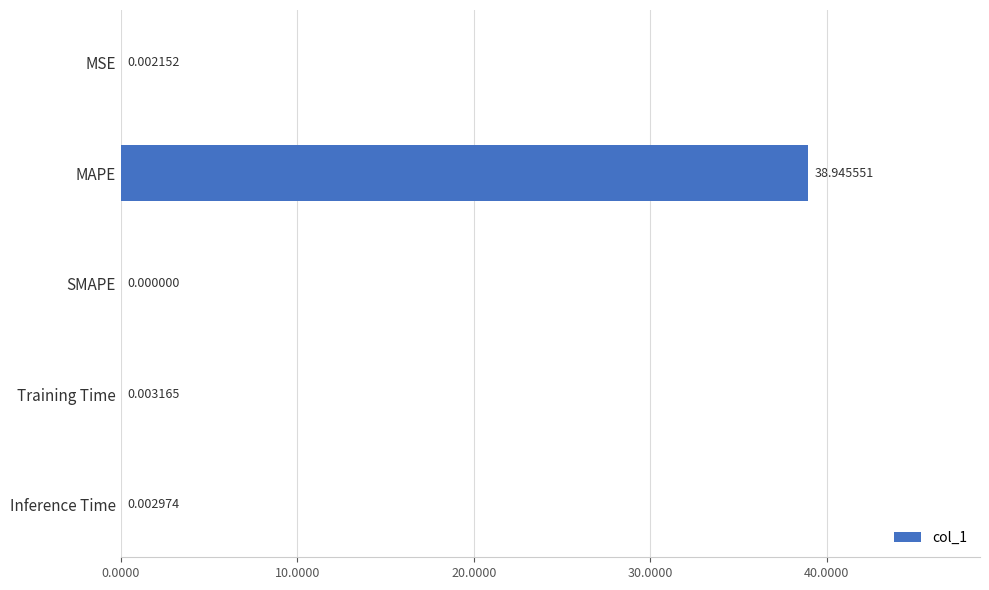

What is the change in value from MAPE to Inference Time?

-38.9